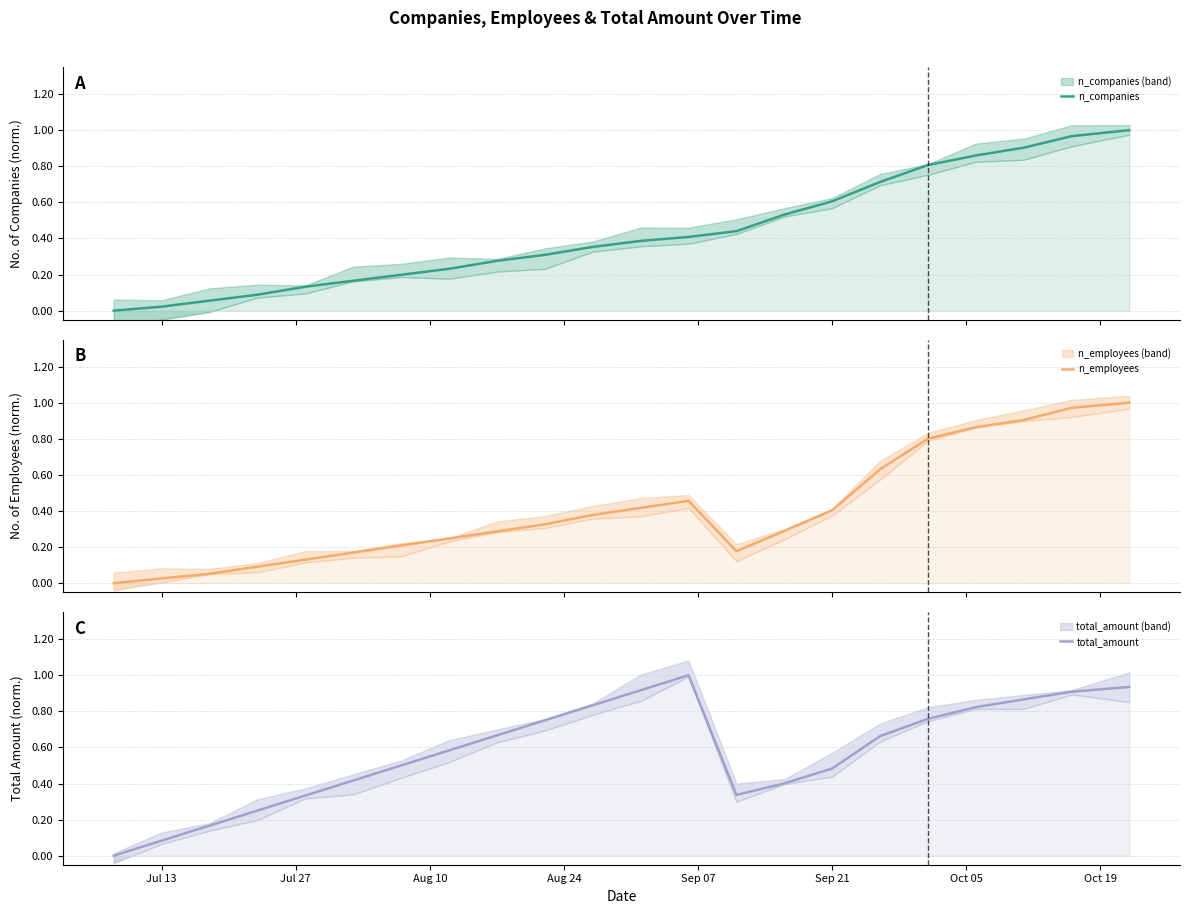

Reading left to right, transcribe all the data shown in this chart.

n_companies: 0.0	0.0	0.1	0.1	0.1	0.2	0.2	0.2	0.3	0.3	0.4	0.4	0.4	0.4	0.5	0.6	0.7	0.8	0.9	0.9	1.0	1.0
n_employees: 0.0	0.0	0.1	0.1	0.1	0.2	0.2	0.2	0.3	0.3	0.4	0.4	0.5	0.2	0.3	0.4	0.6	0.8	0.9	0.9	1.0	1.0
total_amount: 0.0	0.1	0.2	0.2	0.3	0.4	0.5	0.6	0.7	0.8	0.8	0.9	1.0	0.3	0.4	0.5	0.7	0.8	0.8	0.9	0.9	0.9